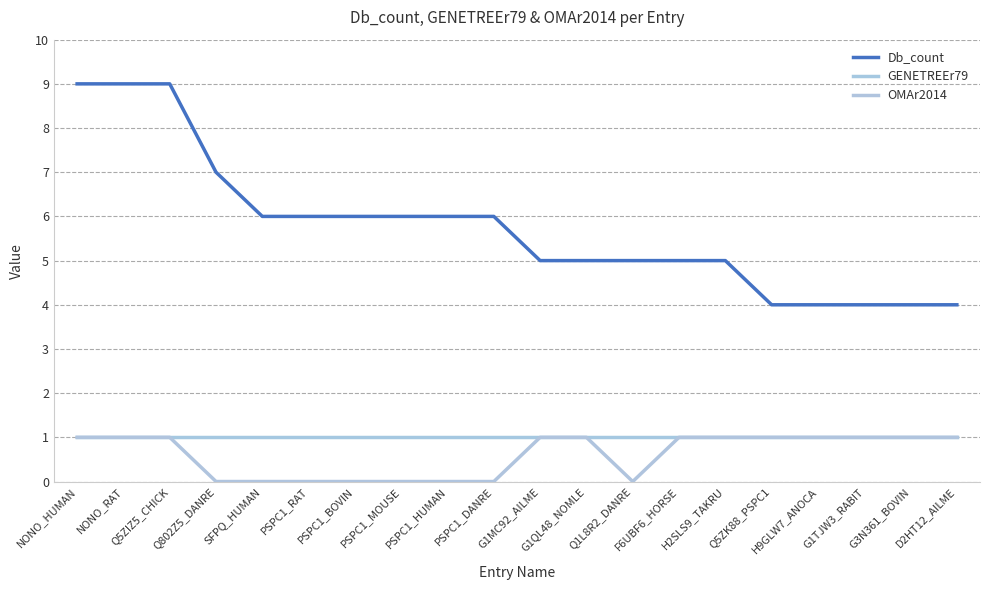

True or false: Db_count has more than 1 points higher than both neighbors.

False